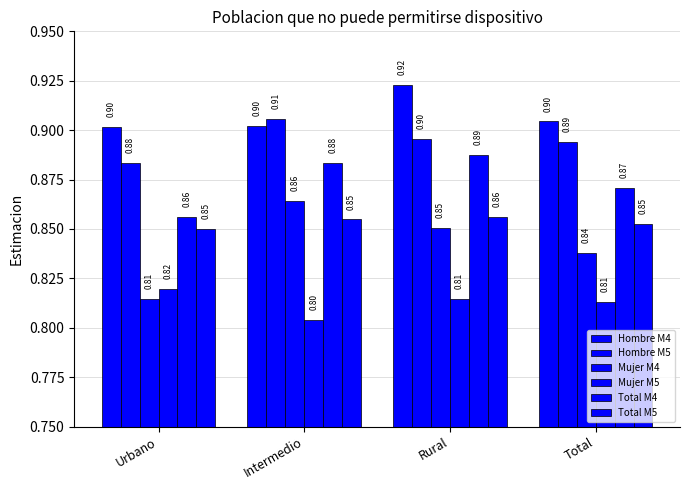

At which label does Hombre M4 reach its peak?

Rural